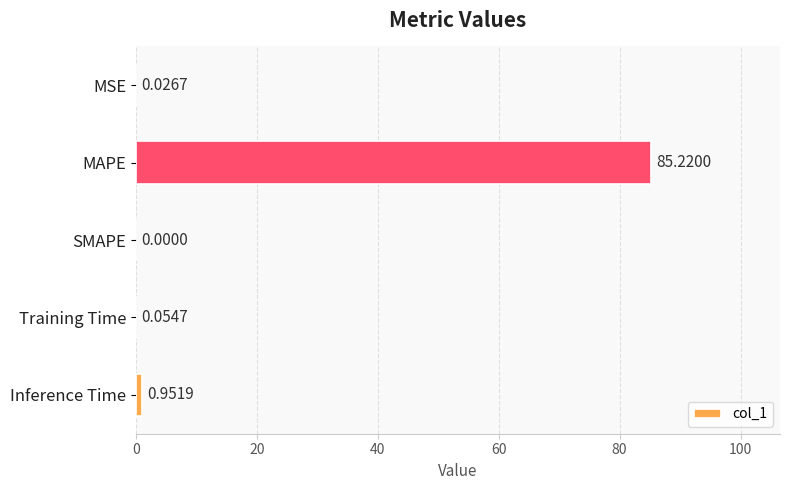

Count the number of categories in the chart.

5